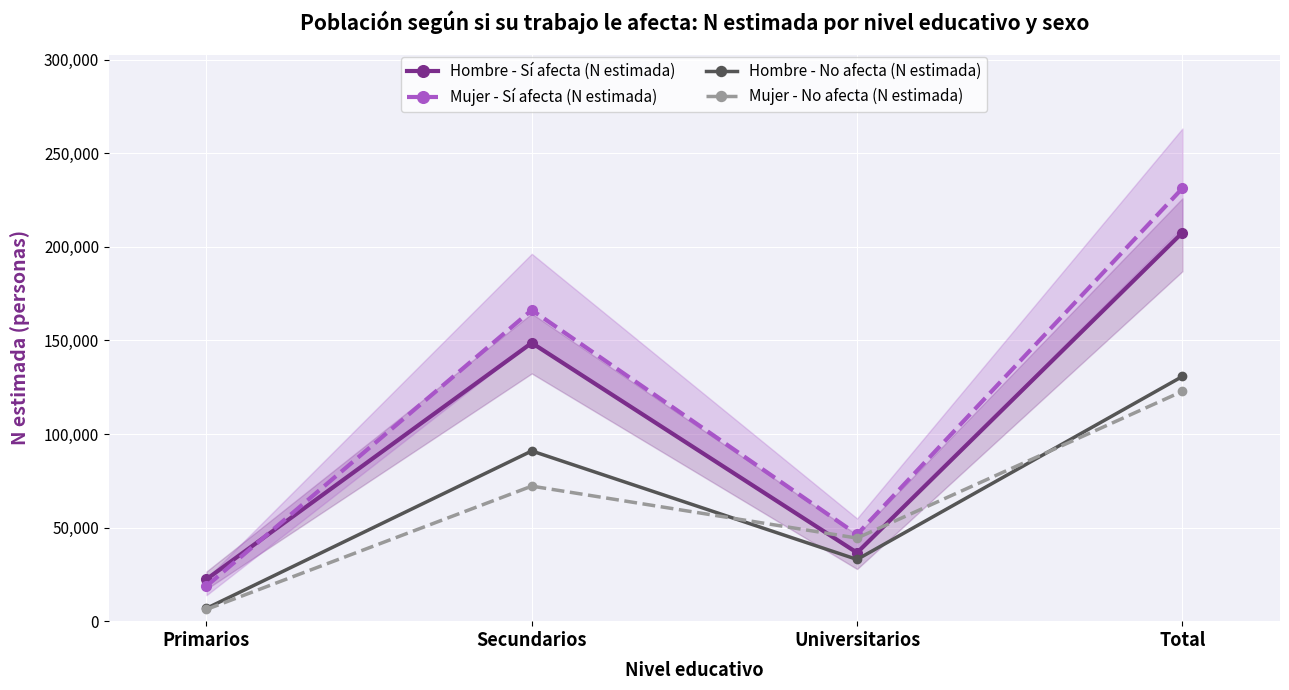

List the series in order of their peak value, lowest first.

Mujer - No afecta (N estimada), Hombre - No afecta (N estimada), Hombre - Sí afecta (N estimada), Mujer - Sí afecta (N estimada)